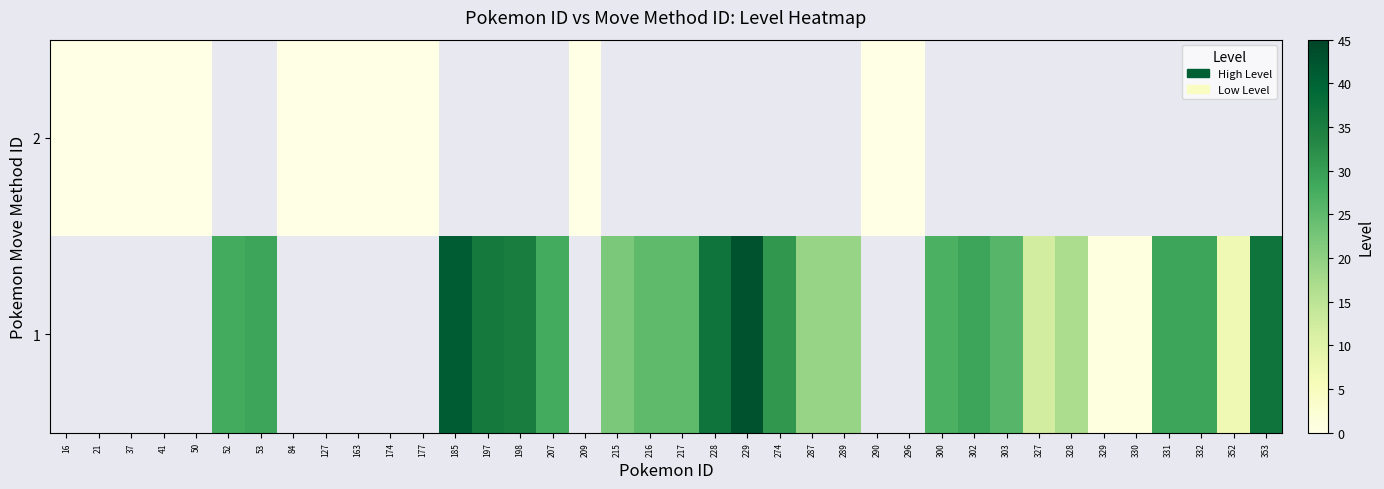

How many series are shown in this chart?

2